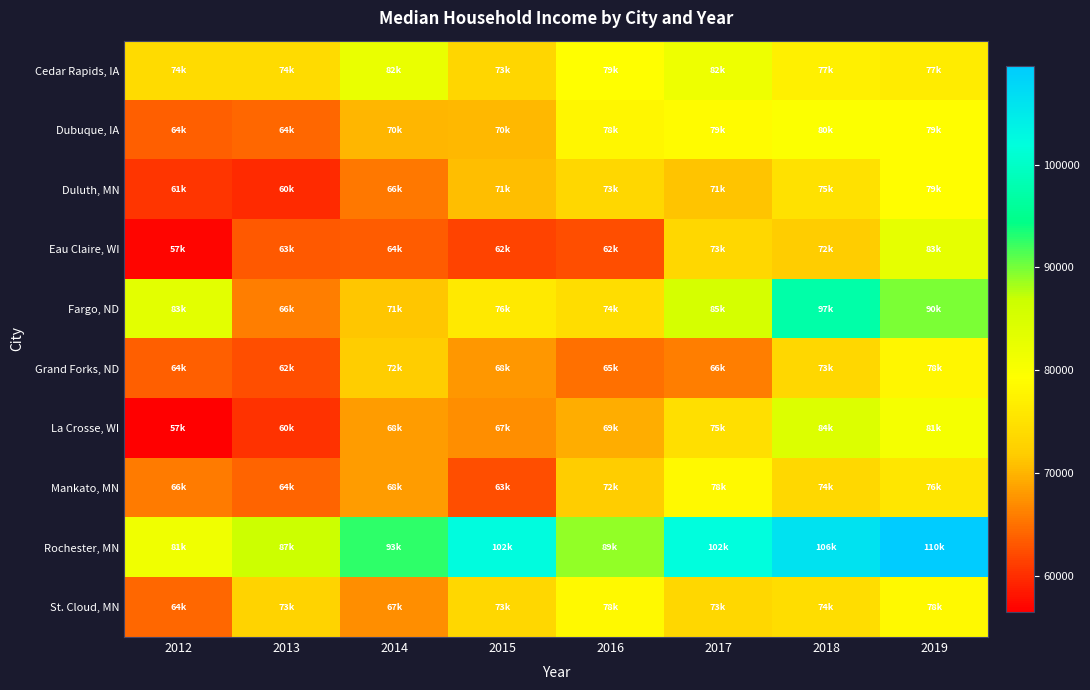

Rank the series by their maximum value, from highest to lowest.

Rochester, MN, Fargo, ND, La Crosse, WI, Eau Claire, WI, Cedar Rapids, IA, Dubuque, IA, Duluth, MN, St. Cloud, MN, Mankato, MN, Grand Forks, ND